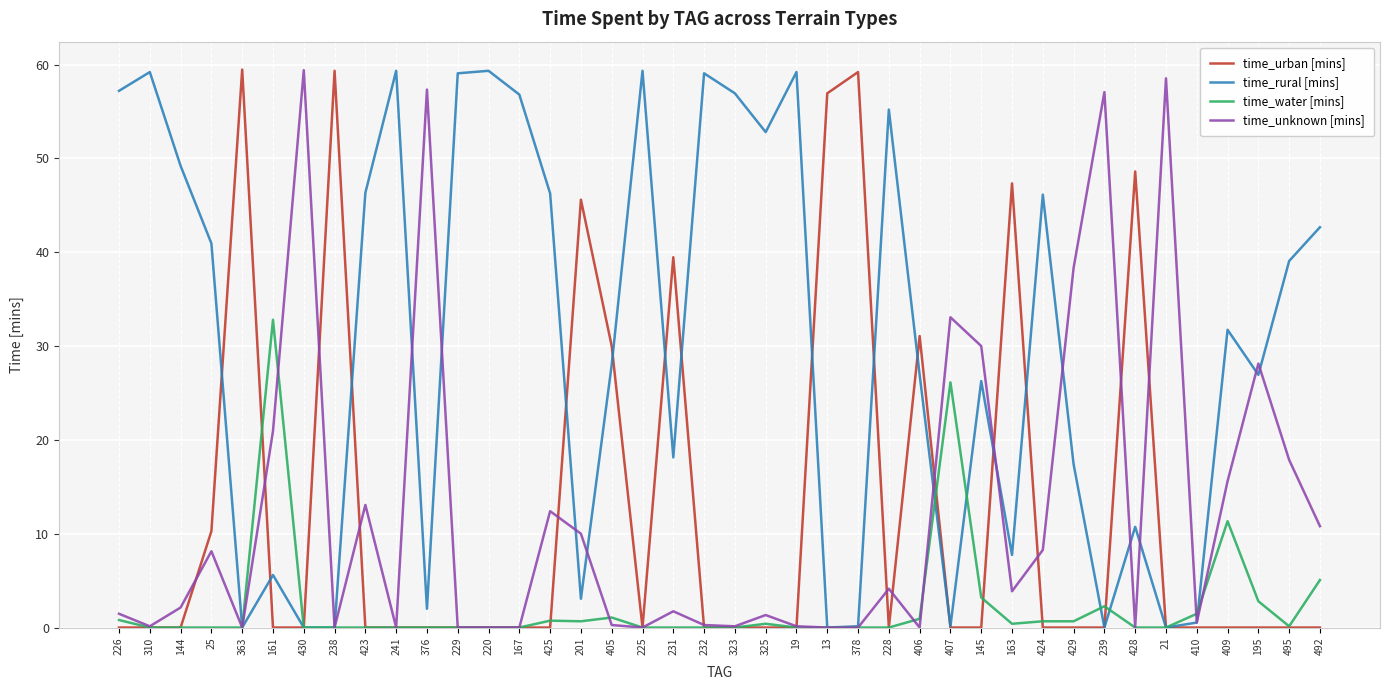

Which series has the largest total across all categories?

time_rural [mins]